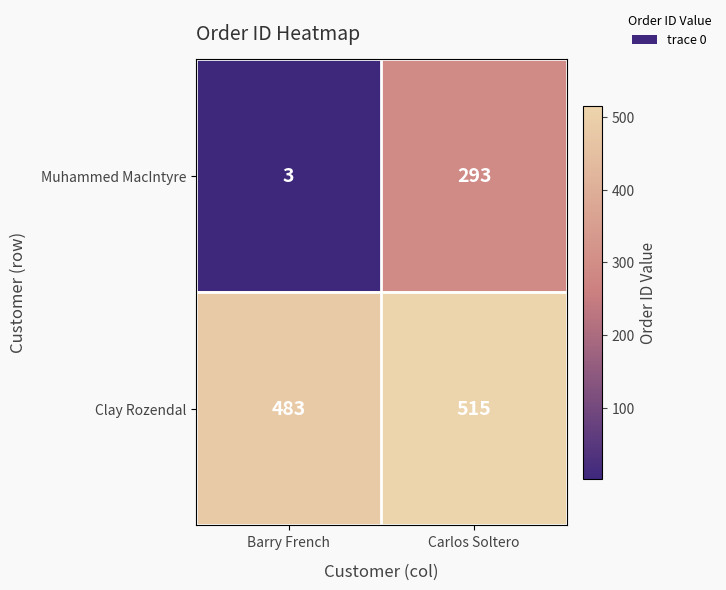

Rank the series by their maximum value, from lowest to highest.

Muhammed MacIntyre, Clay Rozendal